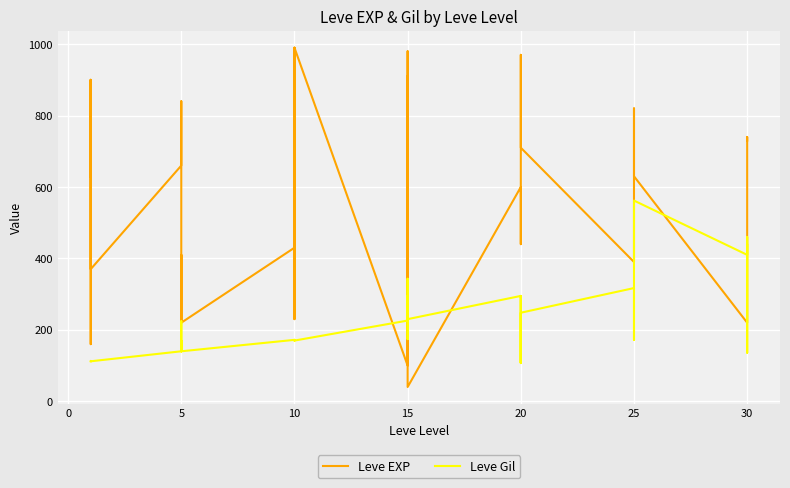

Is the value of Leve Gil at 25 greater than the value of Leve EXP at 15?

Yes